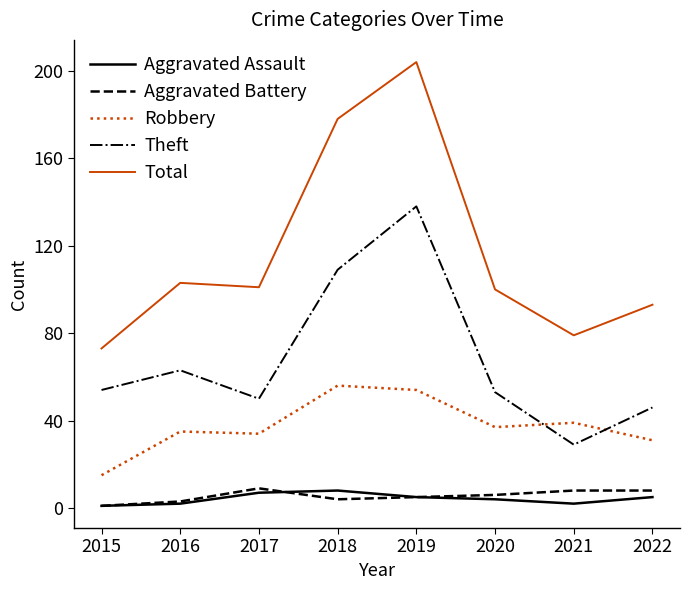

Reading left to right, extract all data points from this chart.

Aggravated Assault: 2015=1	2016=2	2017=7	2018=8	2019=5	2020=4	2021=2	2022=5
Aggravated Battery: 2015=1	2016=3	2017=9	2018=4	2019=5	2020=6	2021=8	2022=8
Robbery: 2015=15	2016=35	2017=34	2018=56	2019=54	2020=37	2021=39	2022=31
Theft: 2015=54	2016=63	2017=50	2018=109	2019=138	2020=53	2021=29	2022=46
Total: 2015=73	2016=103	2017=101	2018=178	2019=204	2020=100	2021=79	2022=93